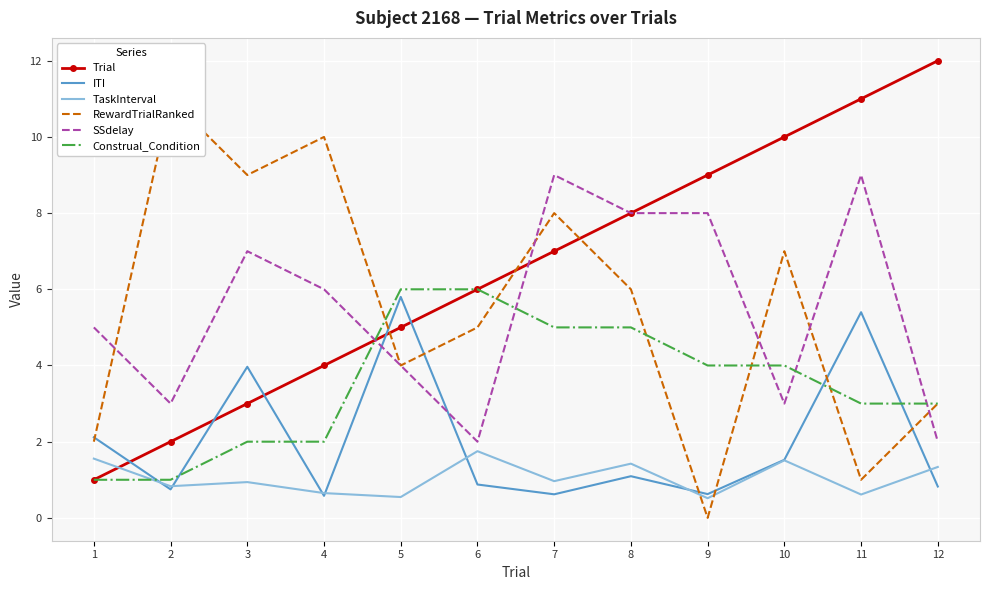

At which label is RewardTrialRanked closest to 5?

6